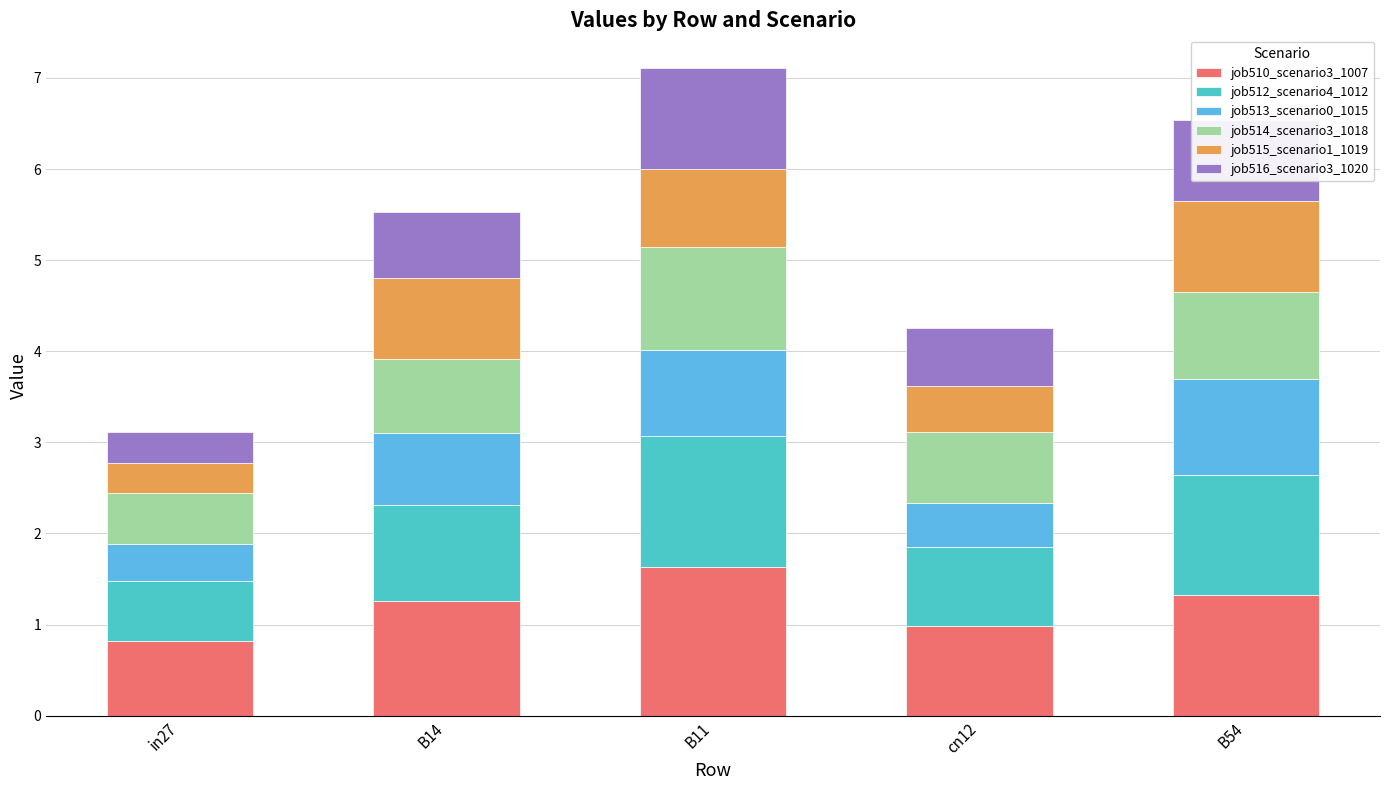

What is the label of the 4th bar from the left?

cn12